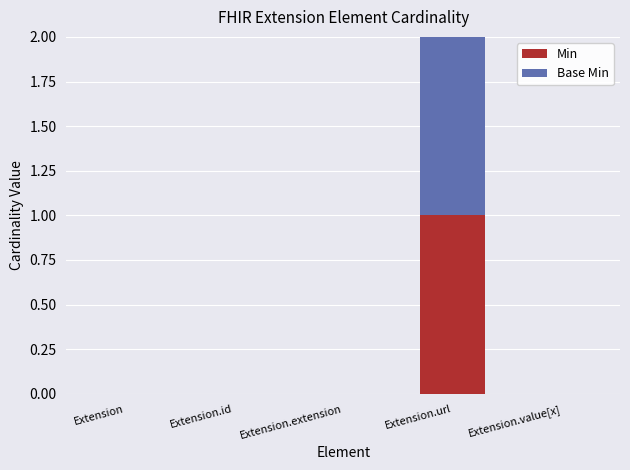

The Min series shows 1 at Extension.value[x]. True or false?

False